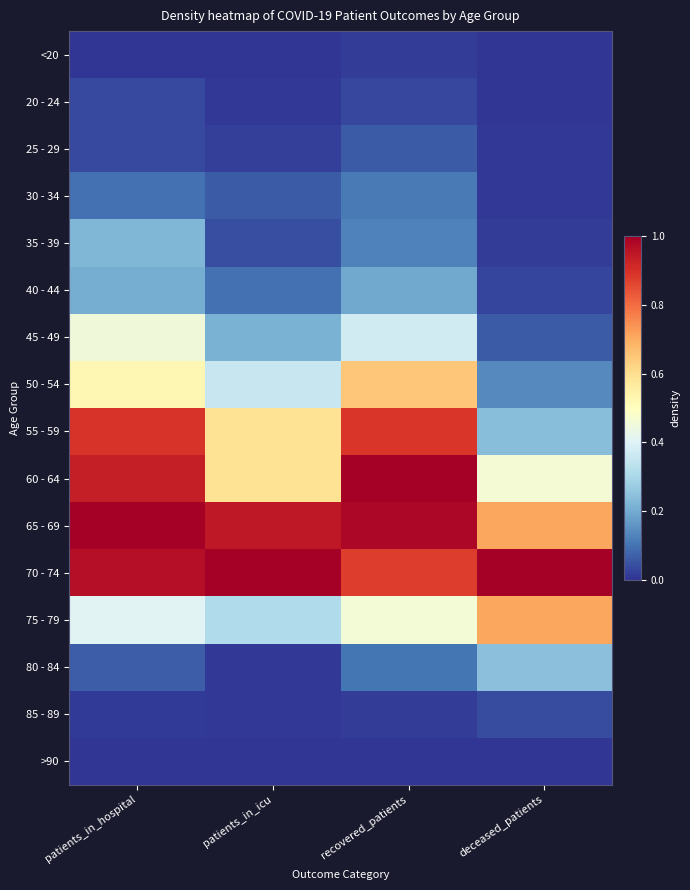

What is the difference between the highest and lowest values at patients_in_hospital?

1.0